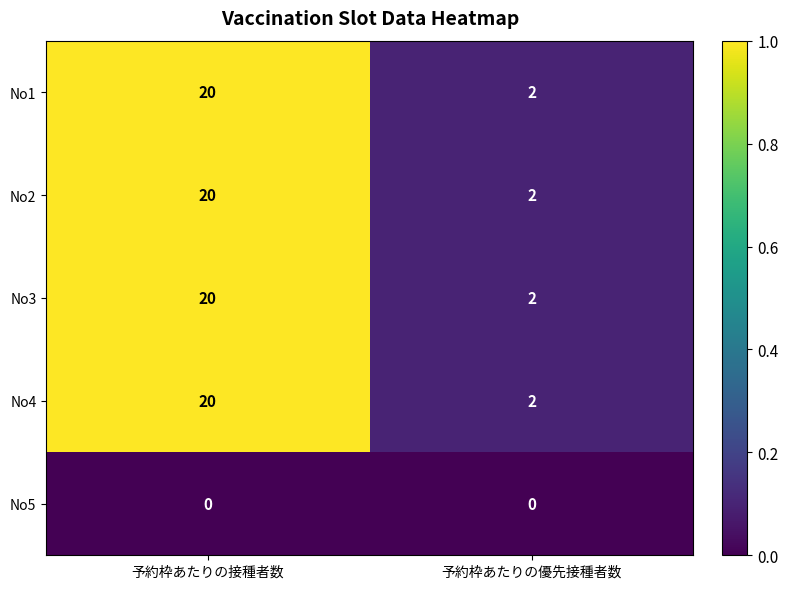

List the labels in order of No4 value, smallest first.

予約枠あたりの優先接種者数, 予約枠あたりの接種者数